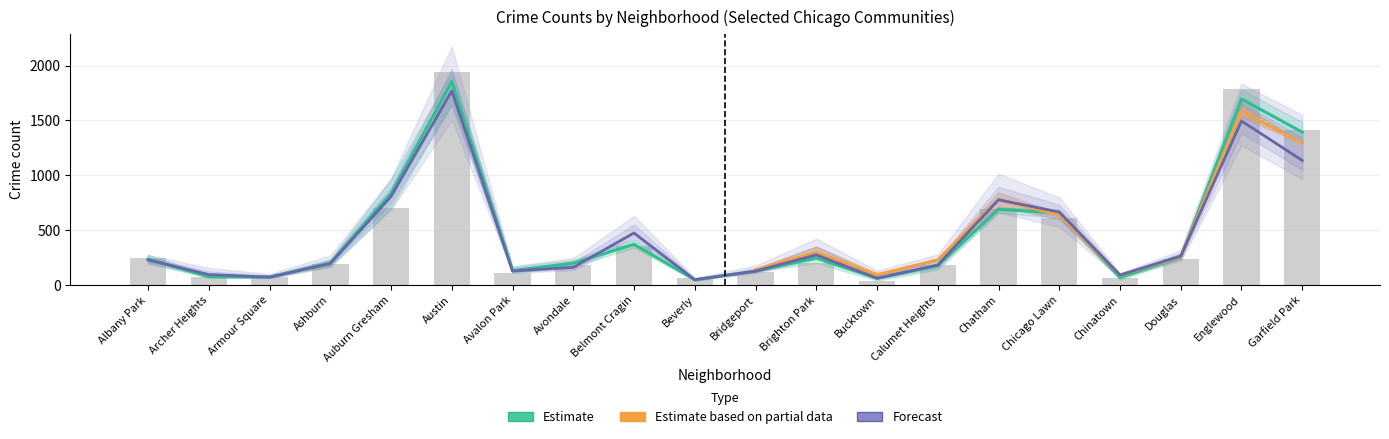

Where does the 2024 series first go above 237?

Albany Park